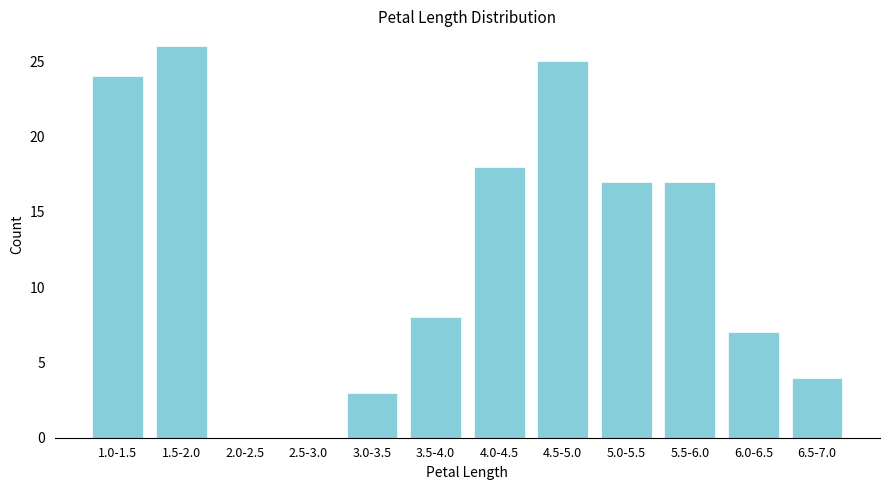

Reading right to left, what are all the values shown in this chart?

6.5-7.0=4	6.0-6.5=7	5.5-6.0=17	5.0-5.5=17	4.5-5.0=25	4.0-4.5=18	3.5-4.0=8	3.0-3.5=3	2.5-3.0=0	2.0-2.5=0	1.5-2.0=26	1.0-1.5=24